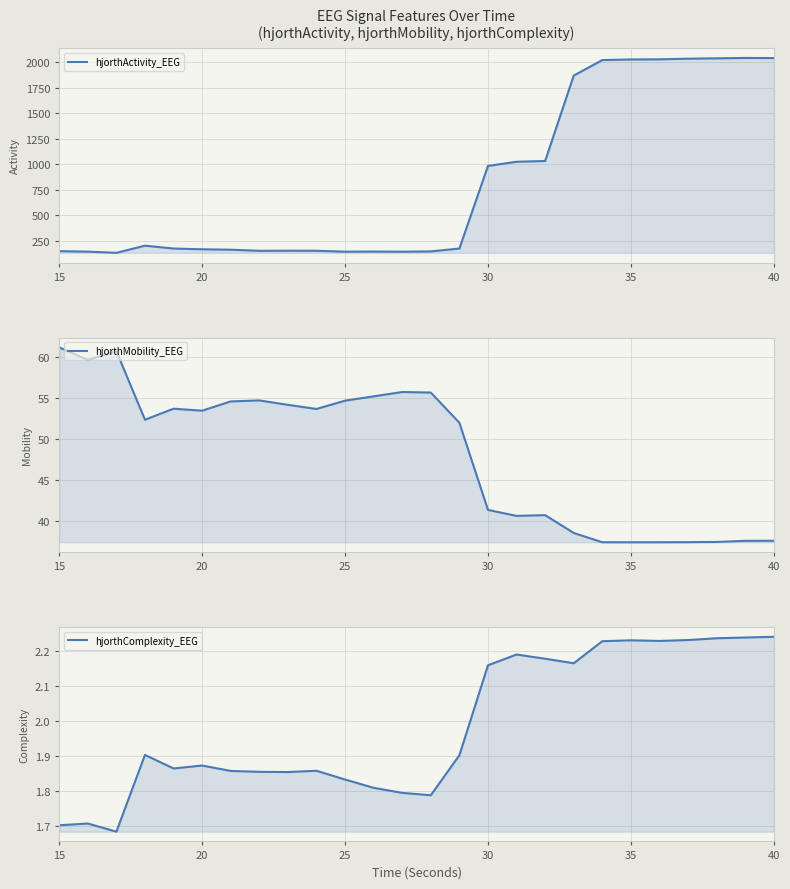

True or false: hjorthMobility_EEG and hjorthComplexity_EEG cross at least once.

False